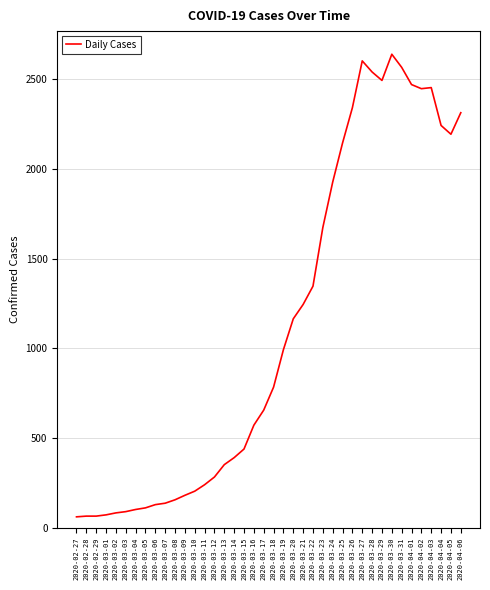

What is the maximum value shown in the chart?

2640